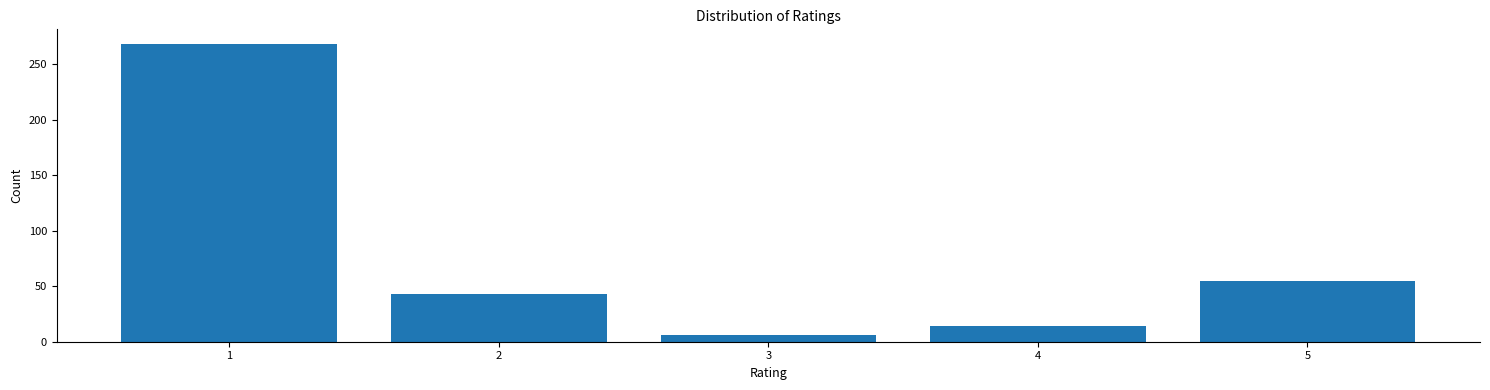

Reading left to right, transcribe all the data shown in this chart.

1=268	2=43	3=6	4=14	5=55